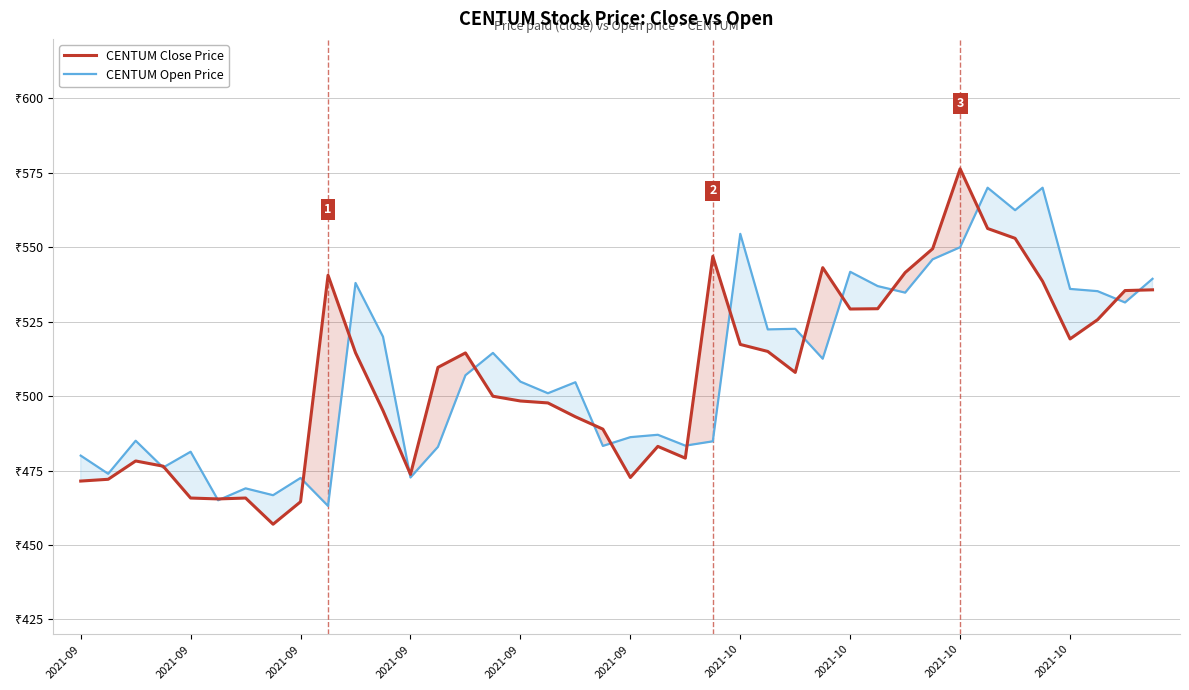

Between 2021-09 and 2021-09, which is larger?

2021-09